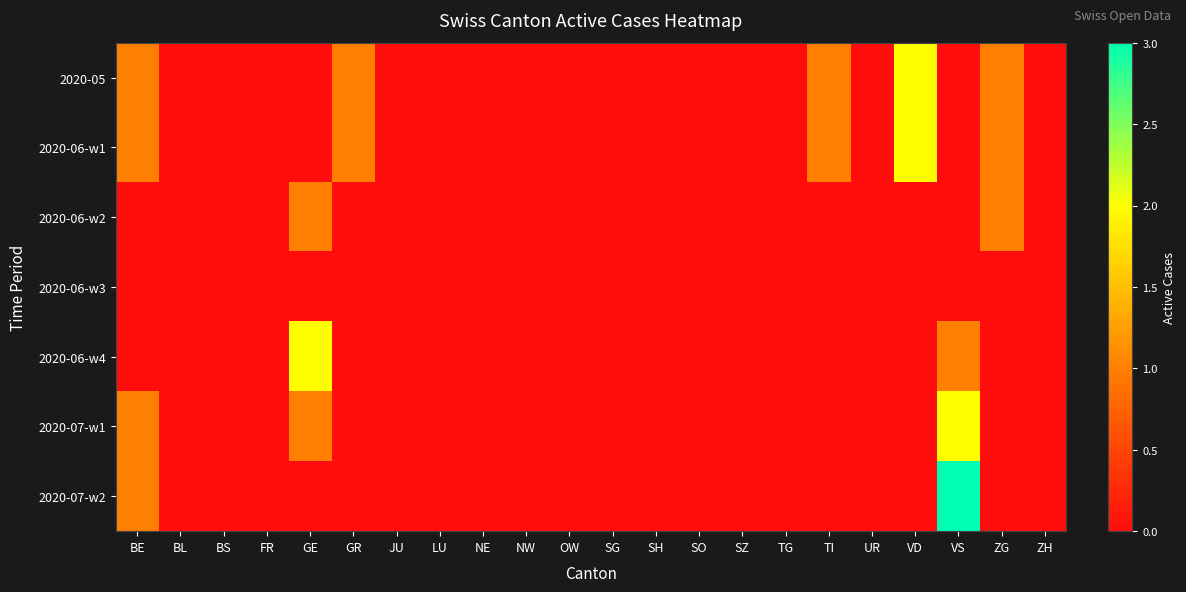

At which category is the sum across all series the highest?

VS